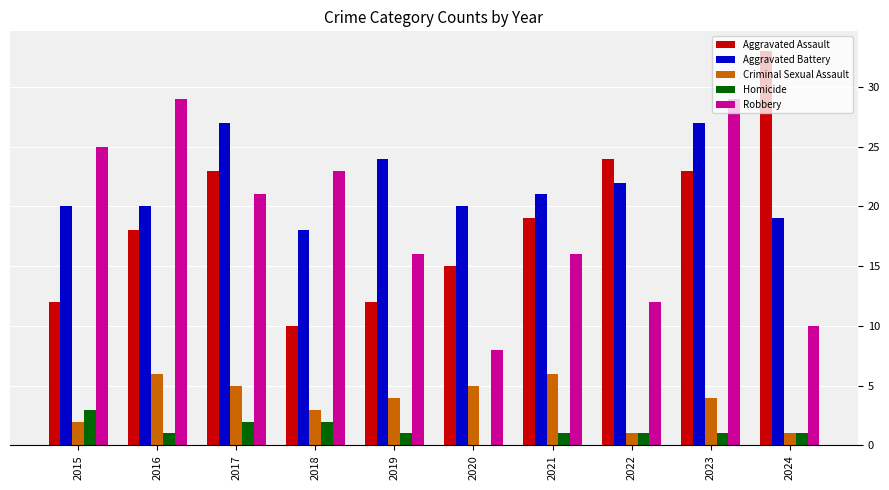

True or false: Criminal Sexual Assault has a value of 5 at 2017.

True